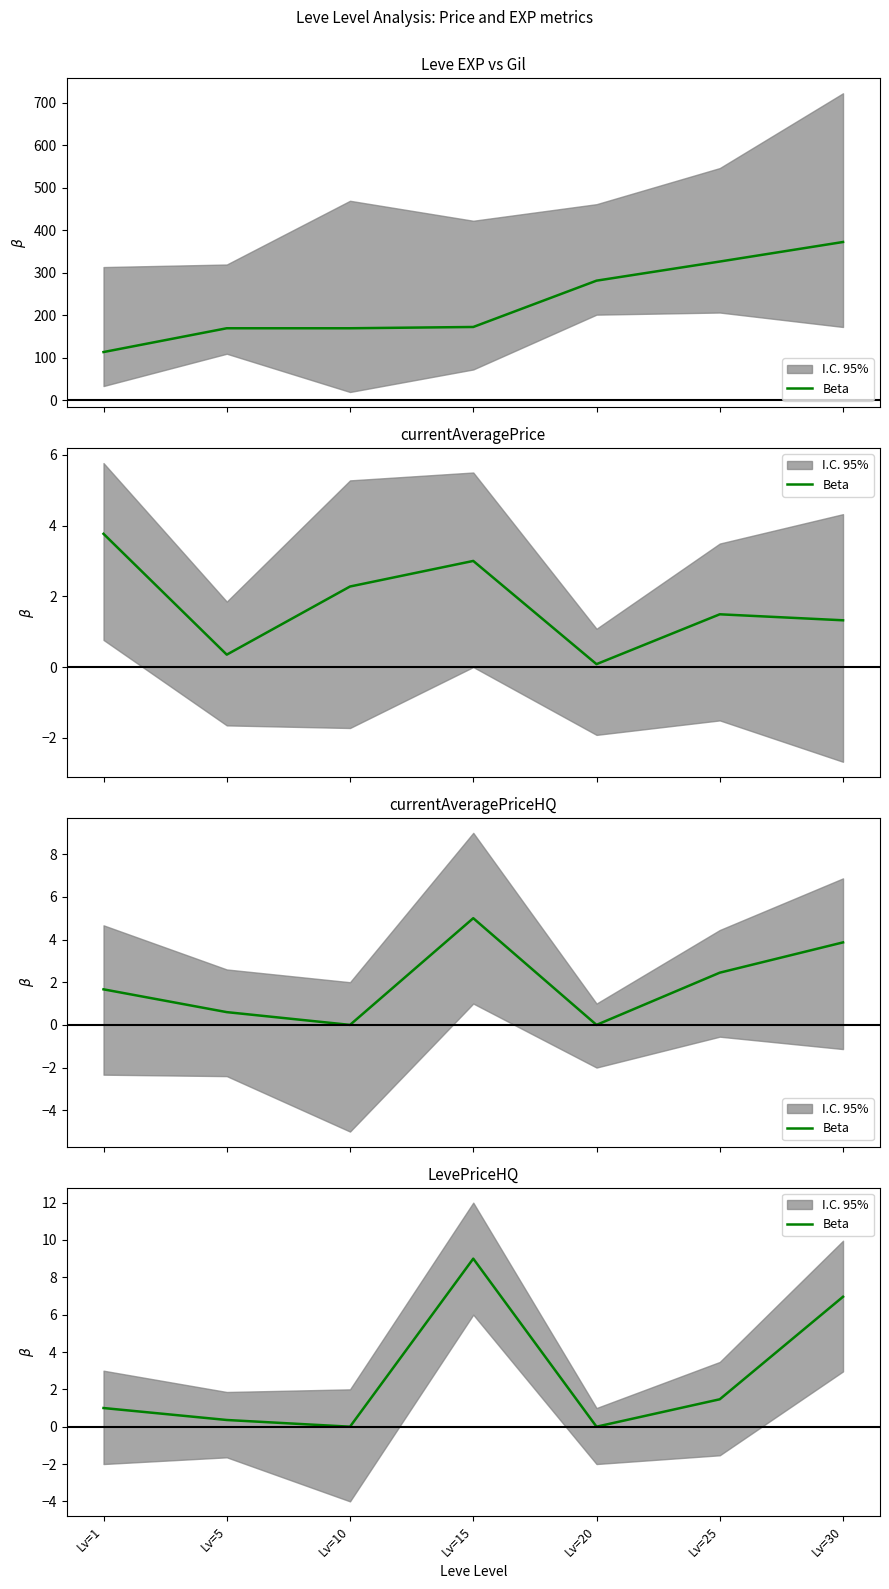

Is this an area chart (filled region under the line)?

No